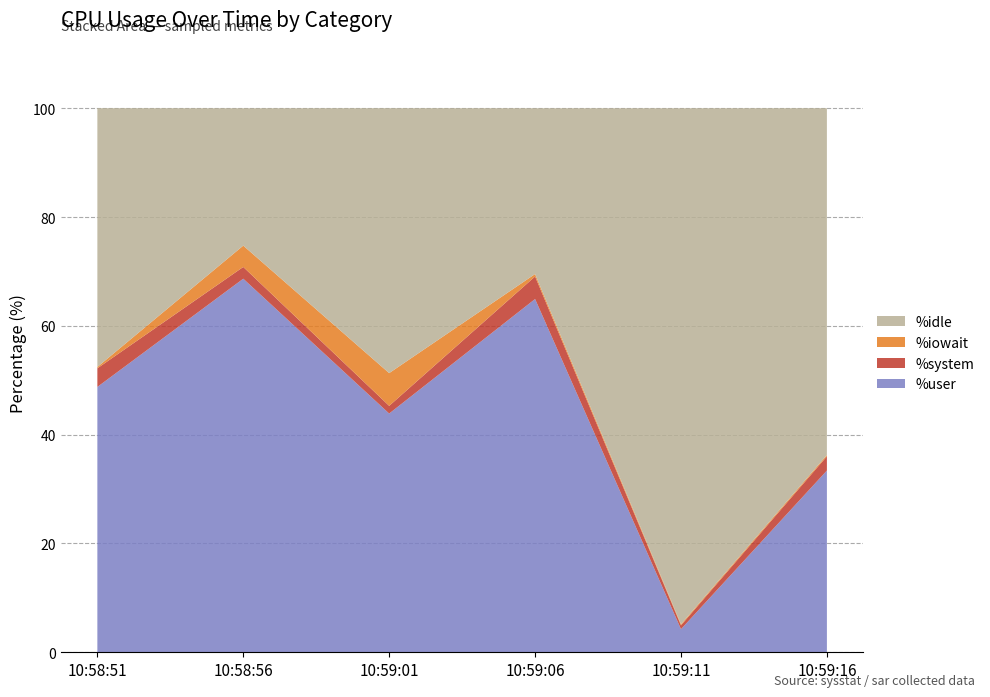

Reading right to left, transcribe all the data shown in this chart.

%user: 33.4	4.2	64.9	43.9	68.7	48.8
%system: 2.6	0.7	4.1	1.4	2.2	3.4
%iowait: 0.2	0.2	0.5	6.0	3.9	0.2
%idle: 63.7	94.8	30.5	48.7	25.2	47.6